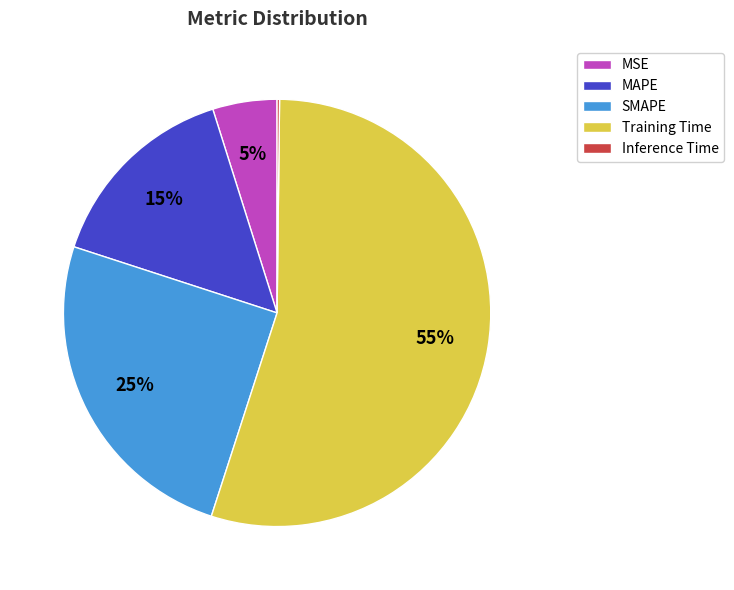

To the nearest percent, what is the combined percentage of SMAPE and Training Time?

80%